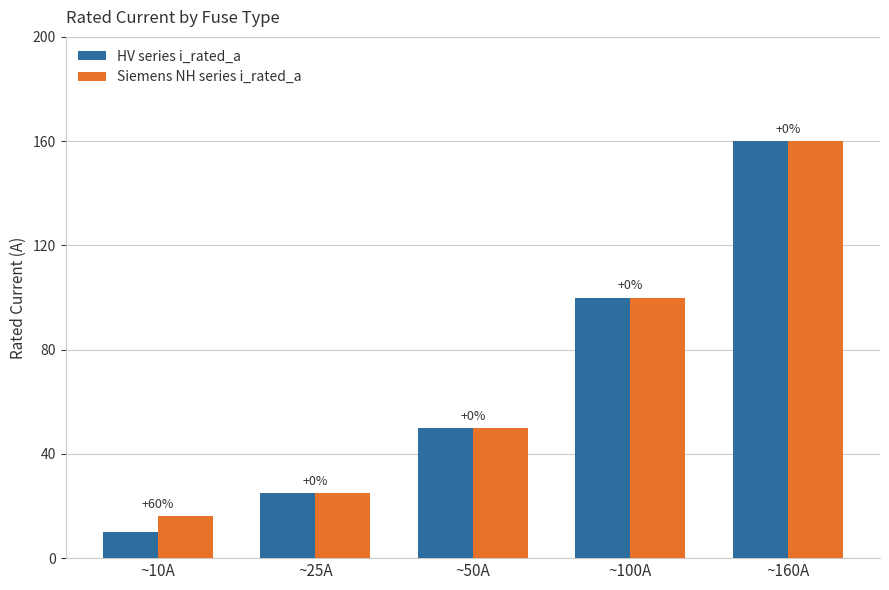

Is it true that HV series i_rated_a equals 14 at ~25A?

False